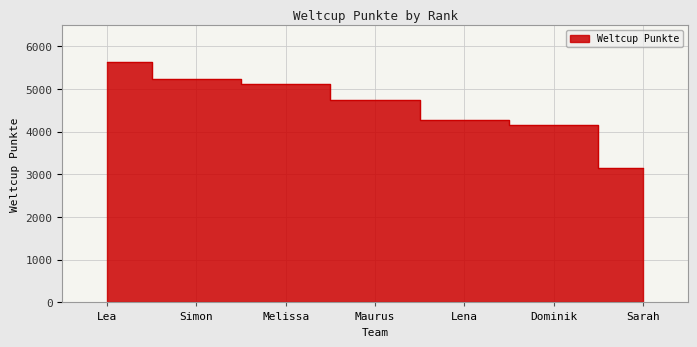

What is the change in value from Maurus to Sarah?

-1590